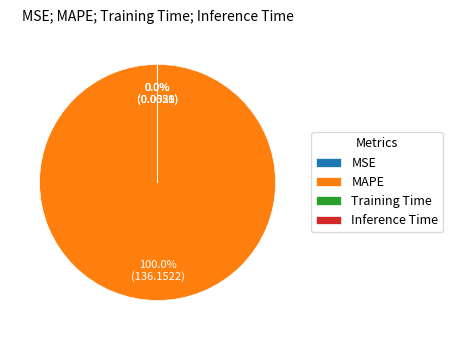

Which category has the biggest portion of the pie?

MAPE